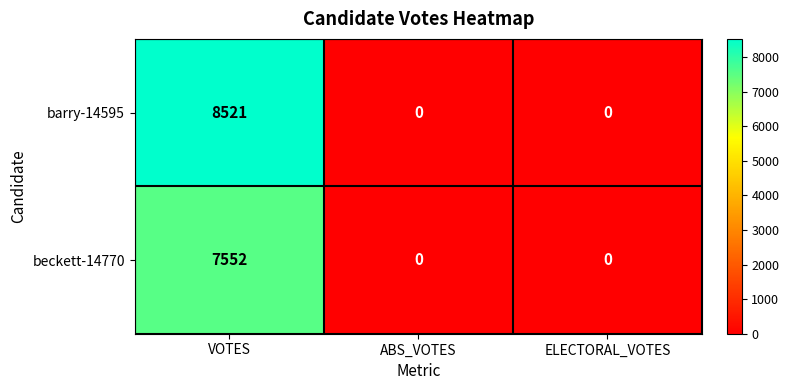

Which series has the largest range (max minus min)?

barry-14595